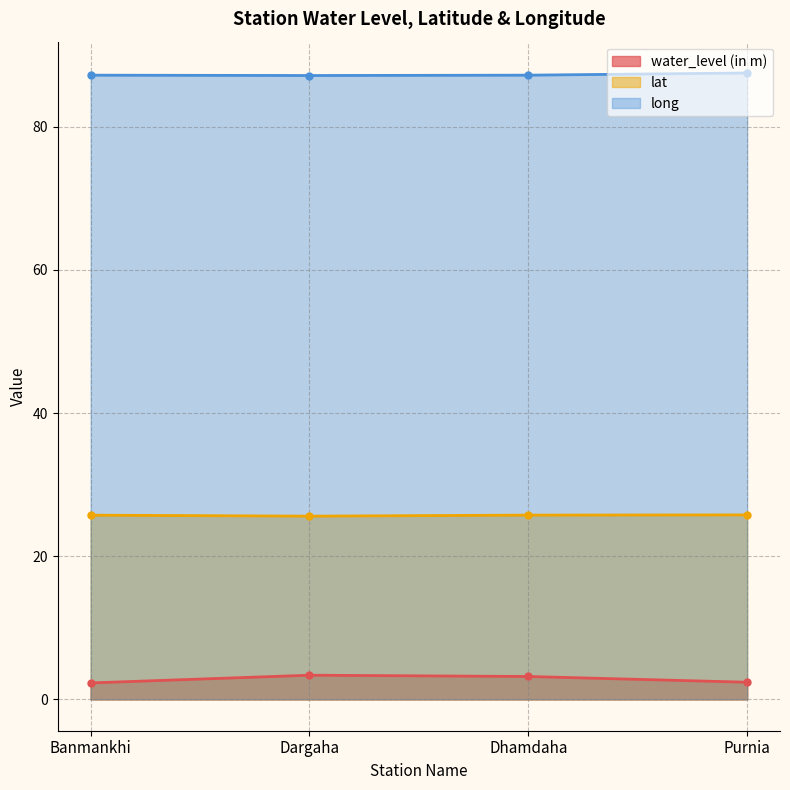

What is the sum of the water_level (in m) values at Dargaha and Dhamdaha?

6.6